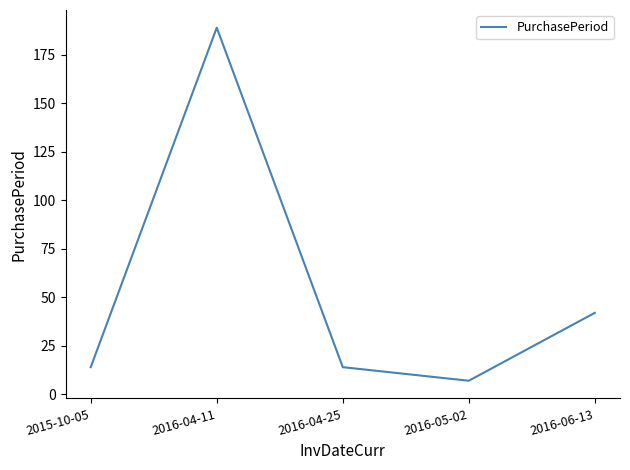

What is the change in value from 2015-10-05 to 2016-05-02?

-7